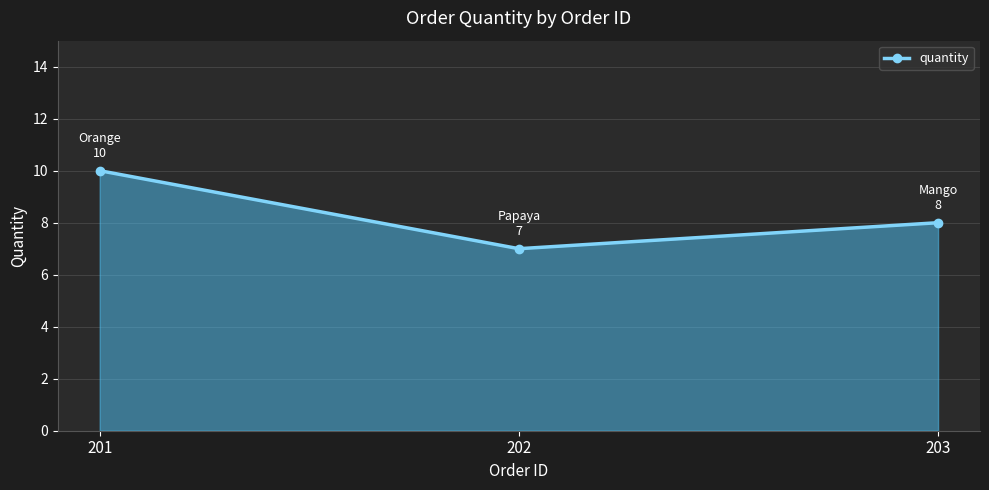

Approximately how many times larger is the value at 201 compared to 202?

1.4